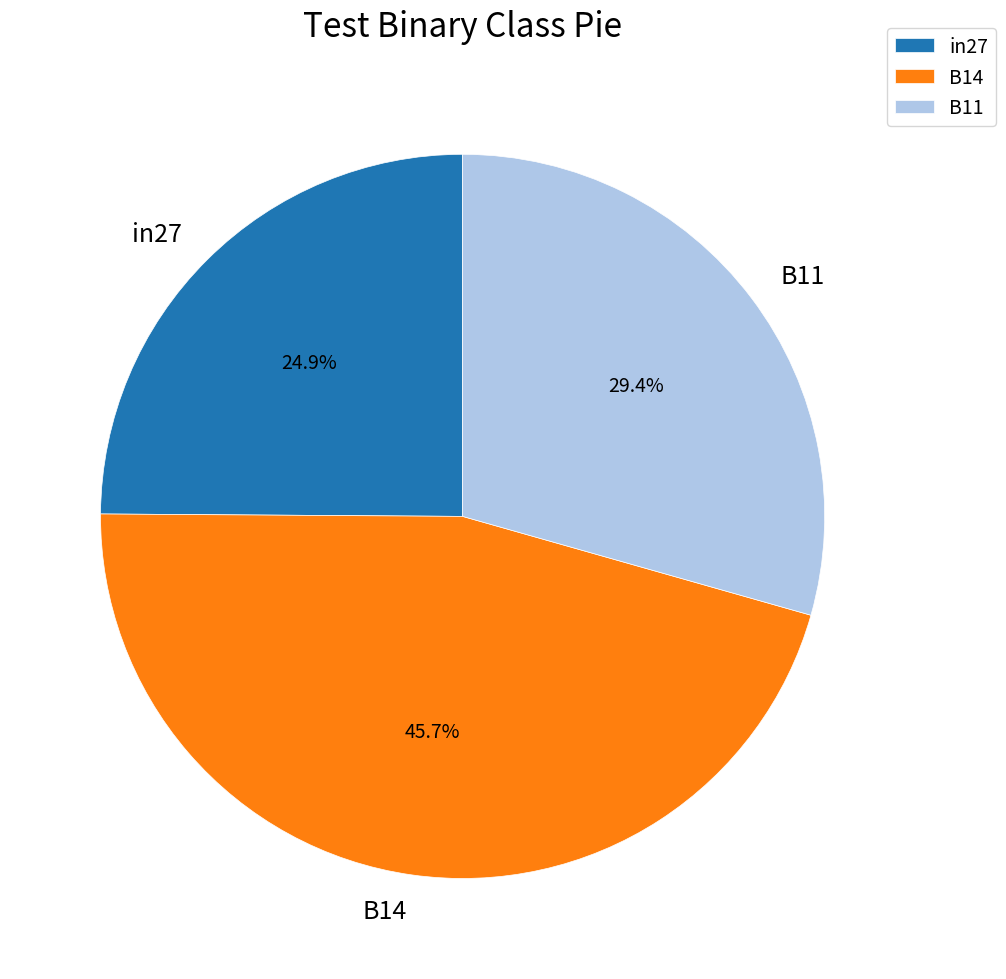

To the nearest percent, what portion does B11 represent?

29%